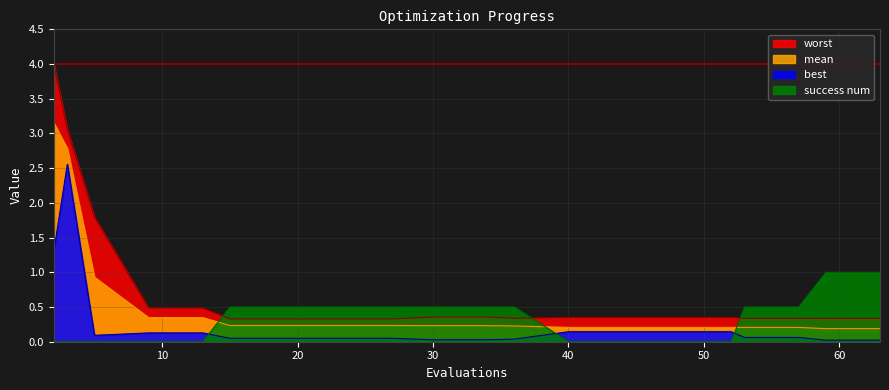

What is the average value of the best series?

0.3